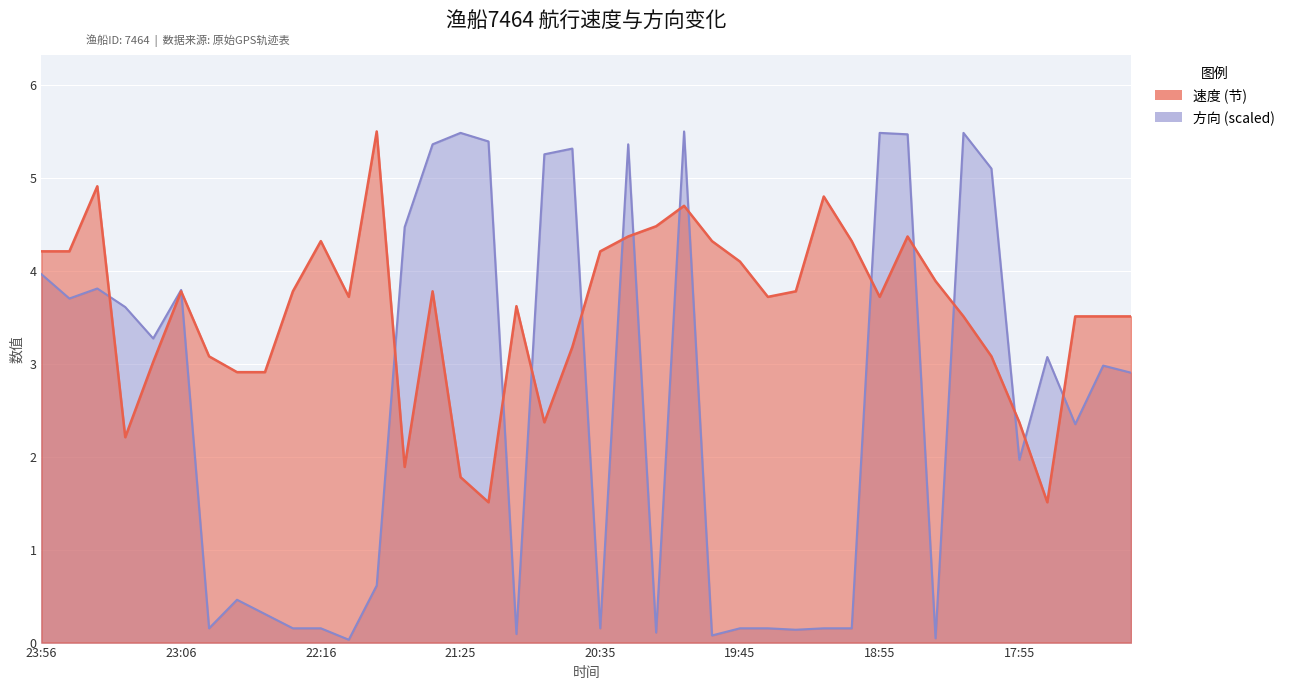

What is the sum of all 速度 values?

142.5